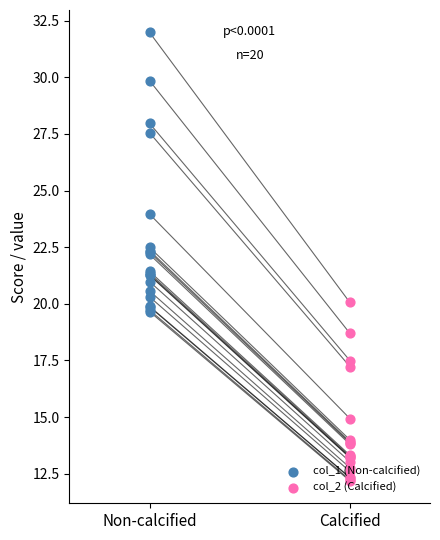

Which series has the widest spread of Y values?

col_1 (Non-calcified)